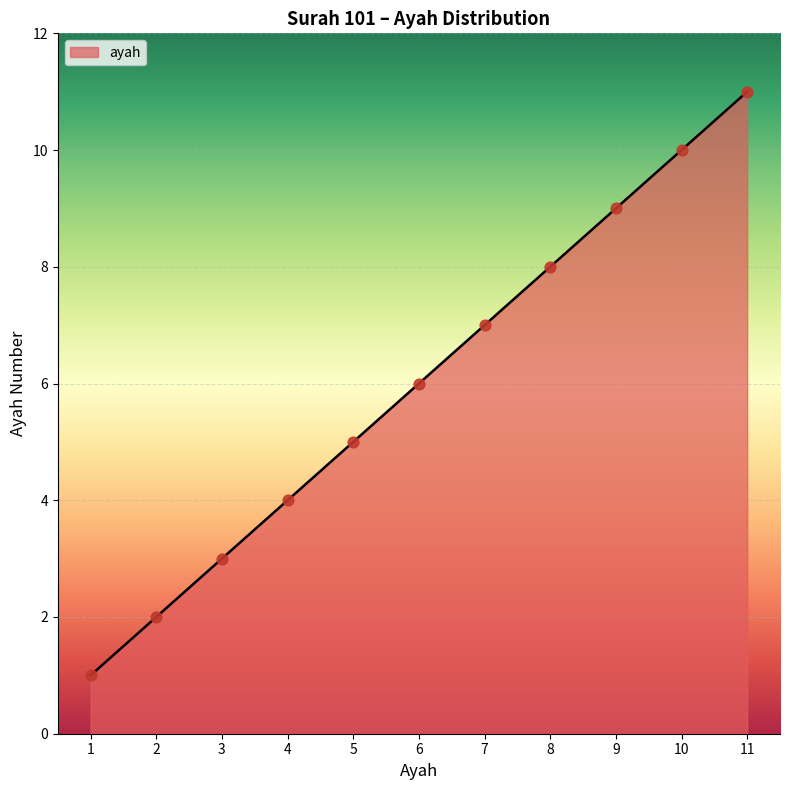

Which has a higher value, 8 or 10?

10